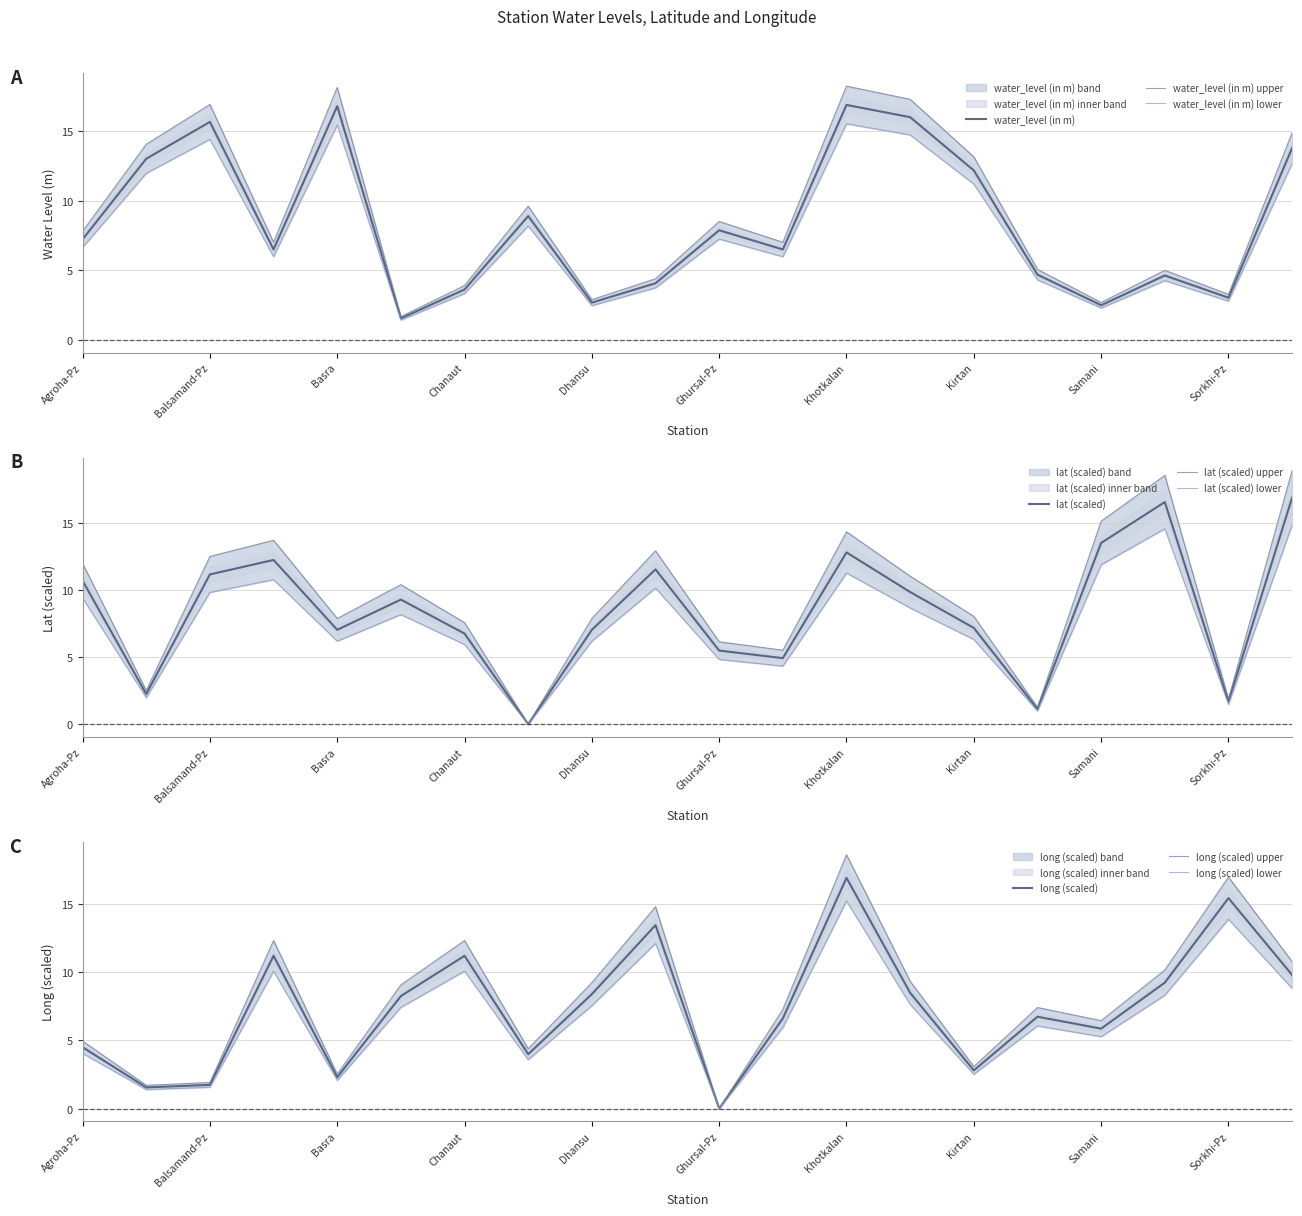

Which series has the largest total across all categories?

water_level (in m)